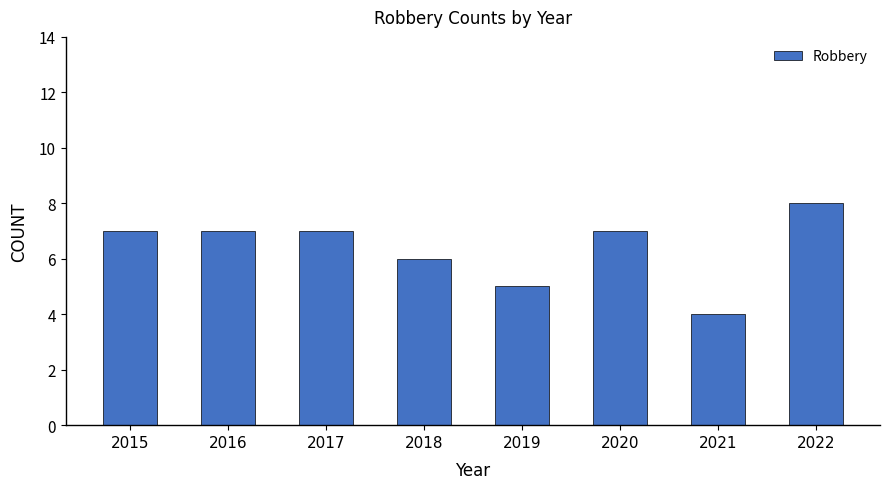

Which has a higher value, 2022 or 2019?

2022